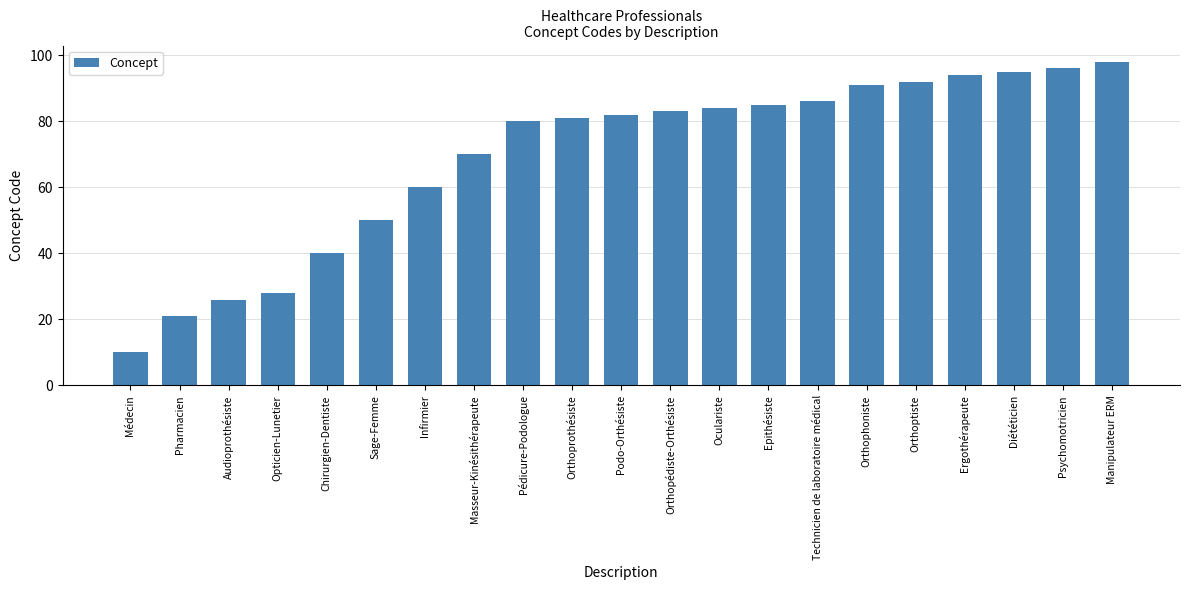

Approximately how many times larger is the value at Pédicure-Podologue compared to Orthopédiste-Orthésiste?

1.0